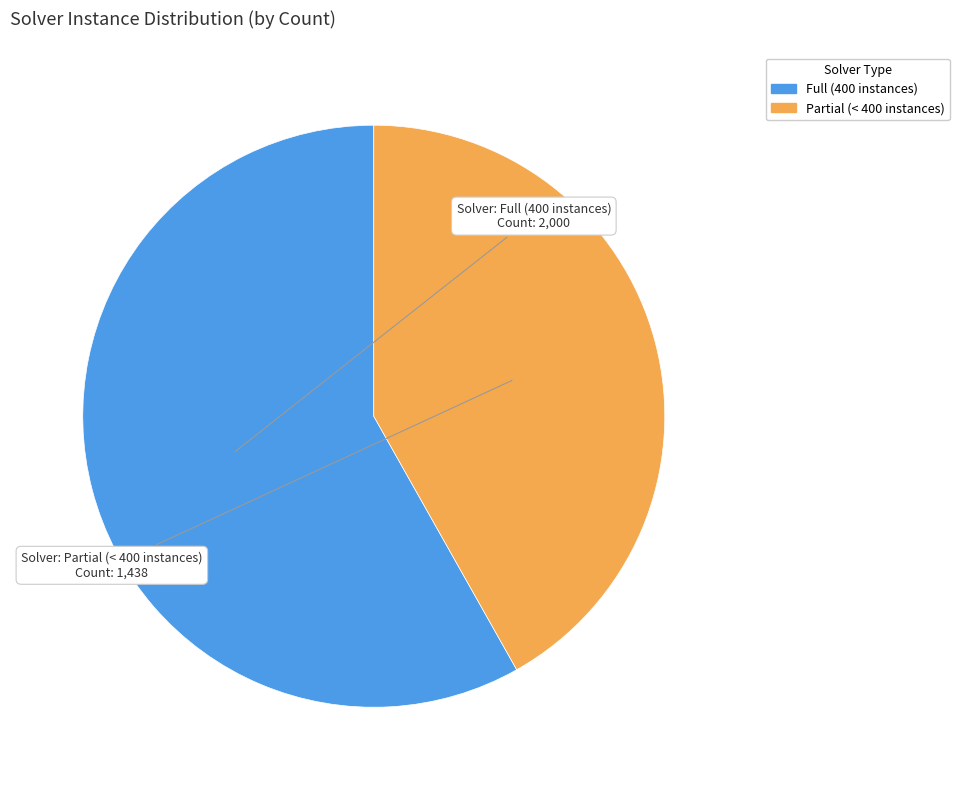

Count the number of slices in the pie.

2